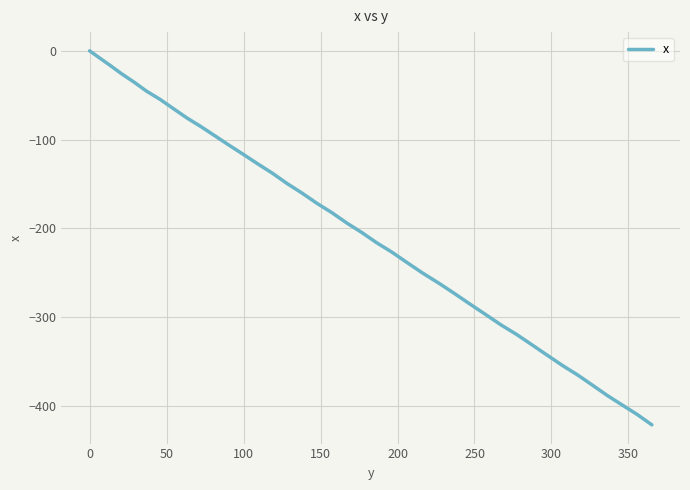

What is the average value?

-203.1